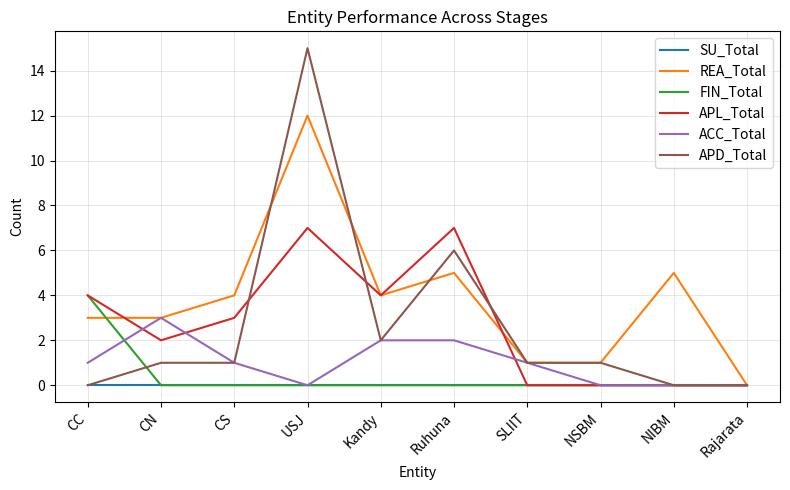

Where do APD_Total and APL_Total first cross each other?

CS and USJ